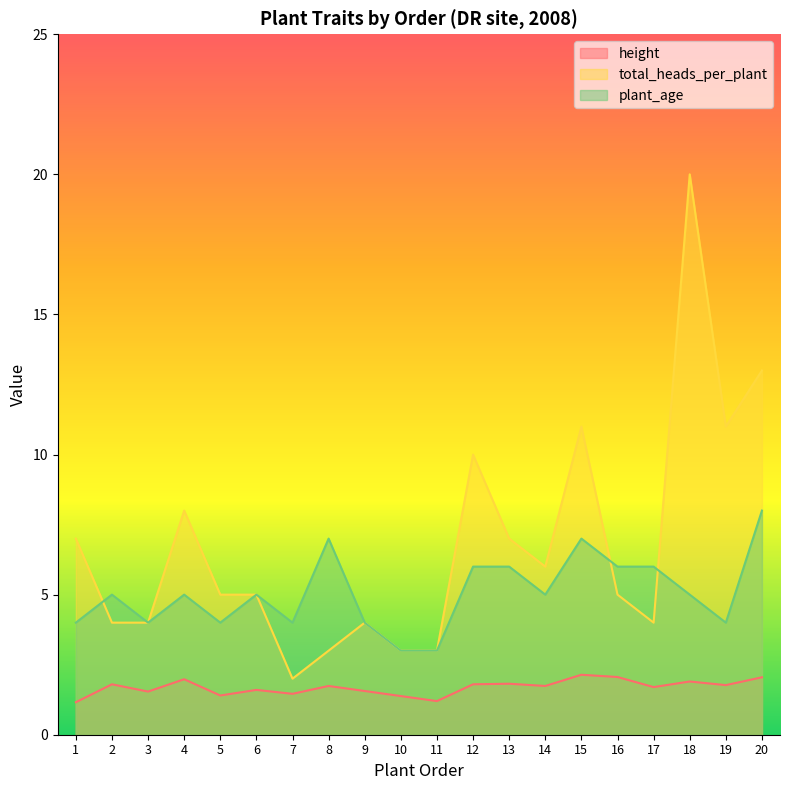

What is the highest value of the total_heads_per_plant series?

20.0